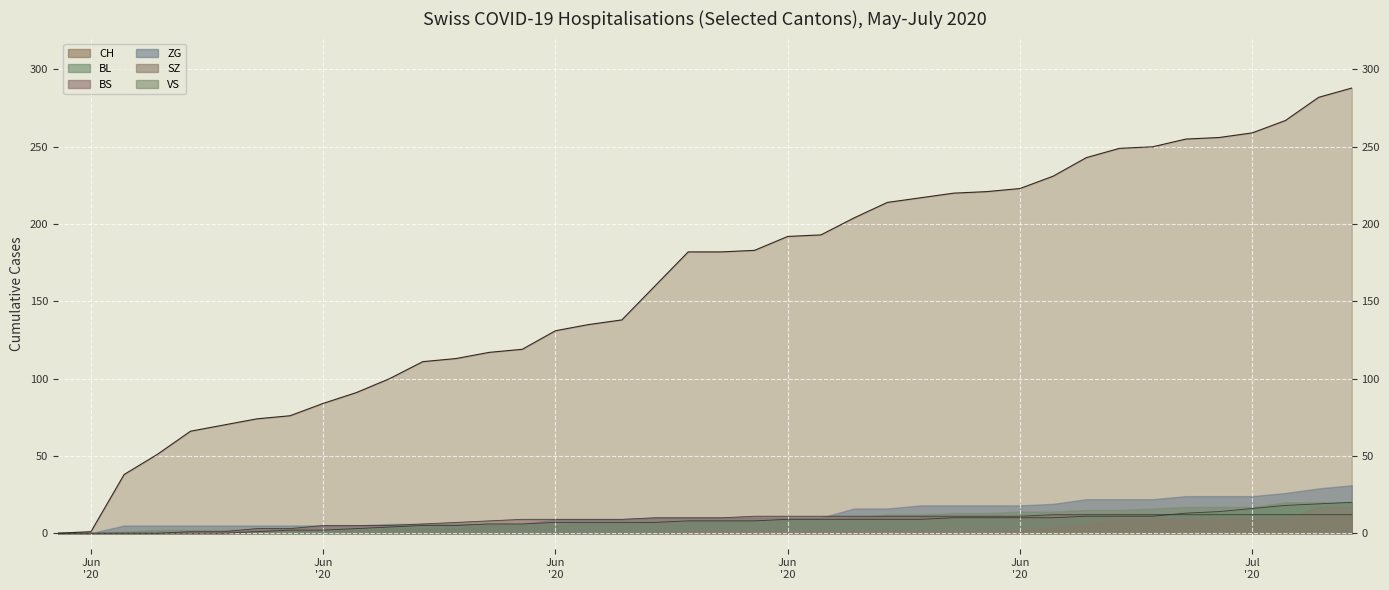

True or false: BS has more than 2 points higher than both neighbors.

False